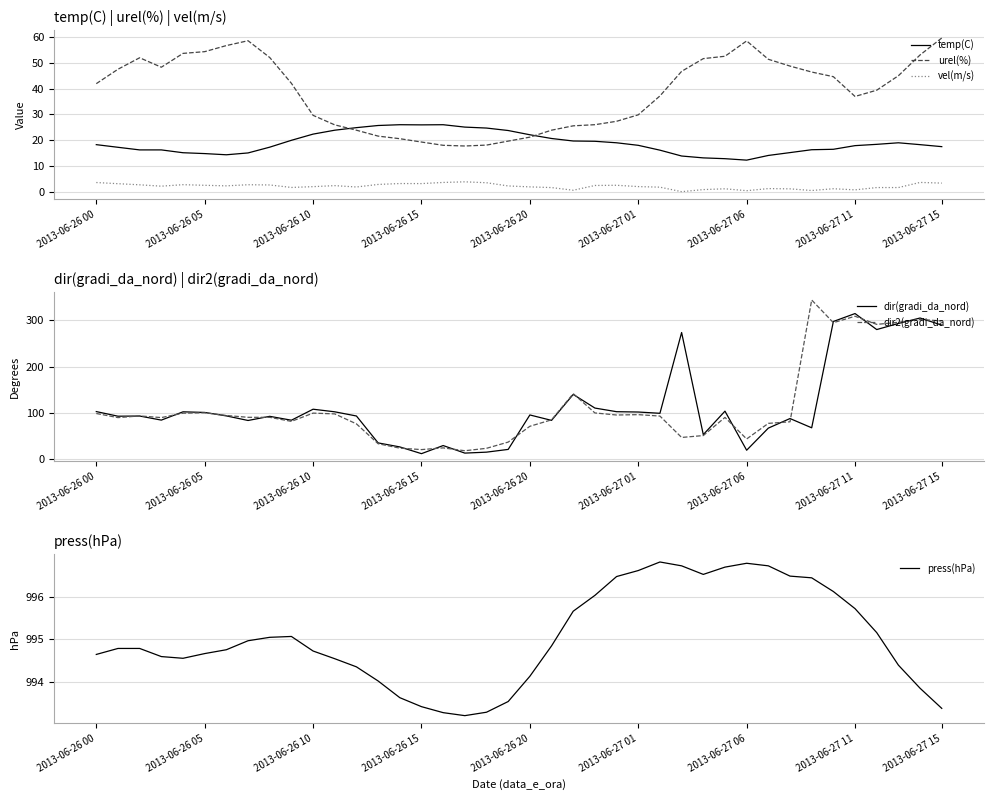

The urel(%) series shows 32.9 at 2013-06-26 15. True or false?

False